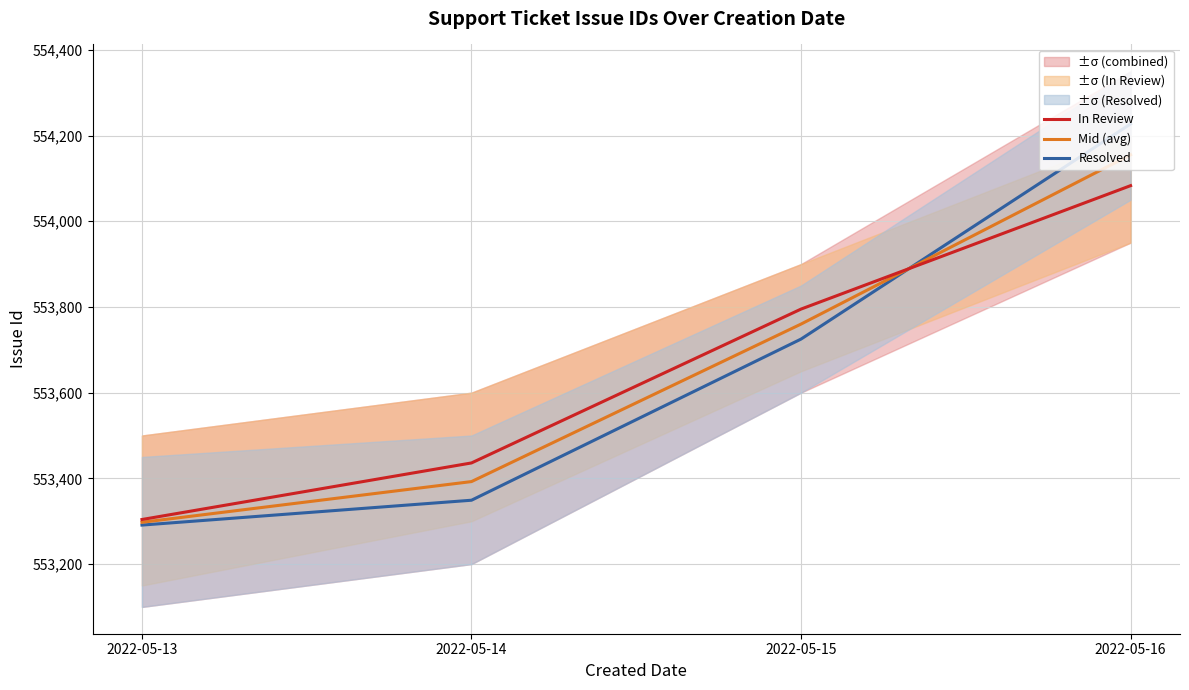

What is the average value of the Resolved series?

553648.0